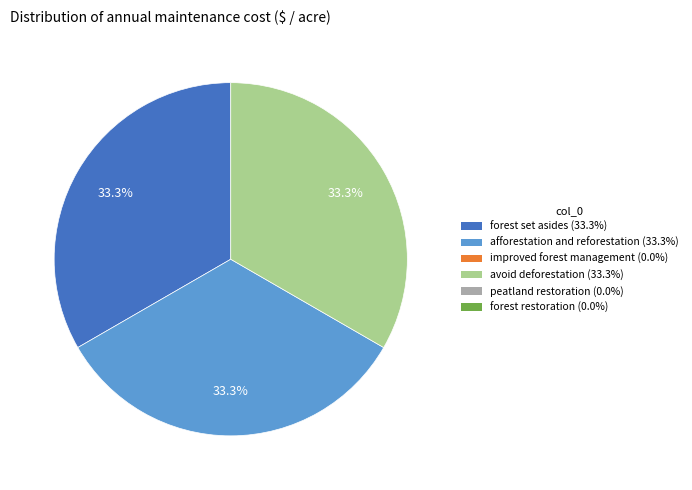

Is there any slice that represents more than half of the pie?

No